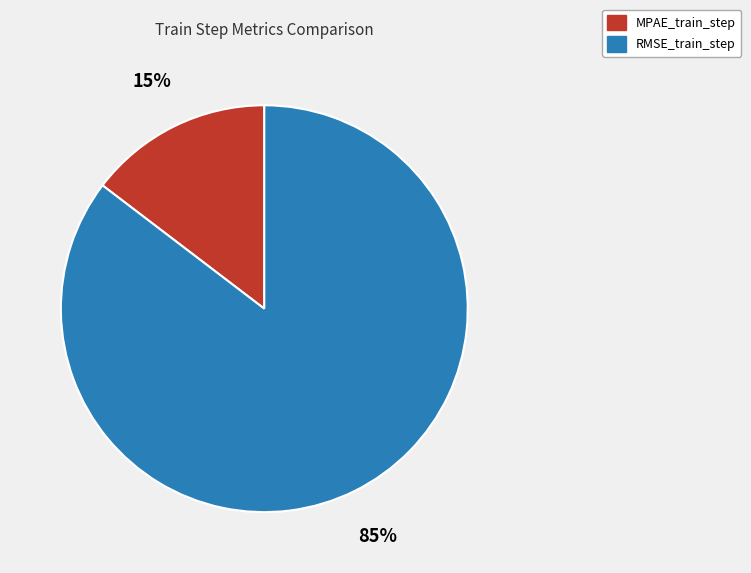

Which category has the biggest portion of the pie?

RMSE_train_step